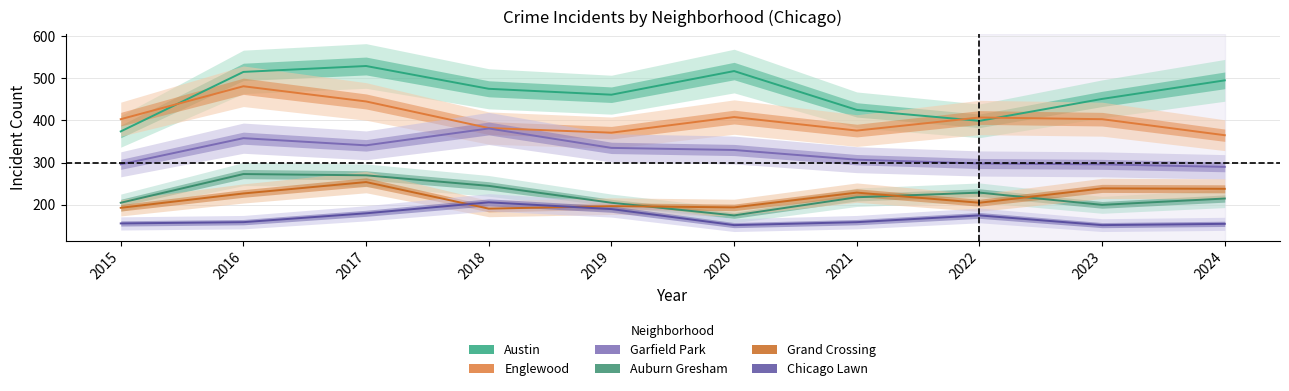

Rank the series at 2021 from lowest to highest value.

Chicago Lawn, Auburn Gresham, Grand Crossing, Garfield Park, Englewood, Austin